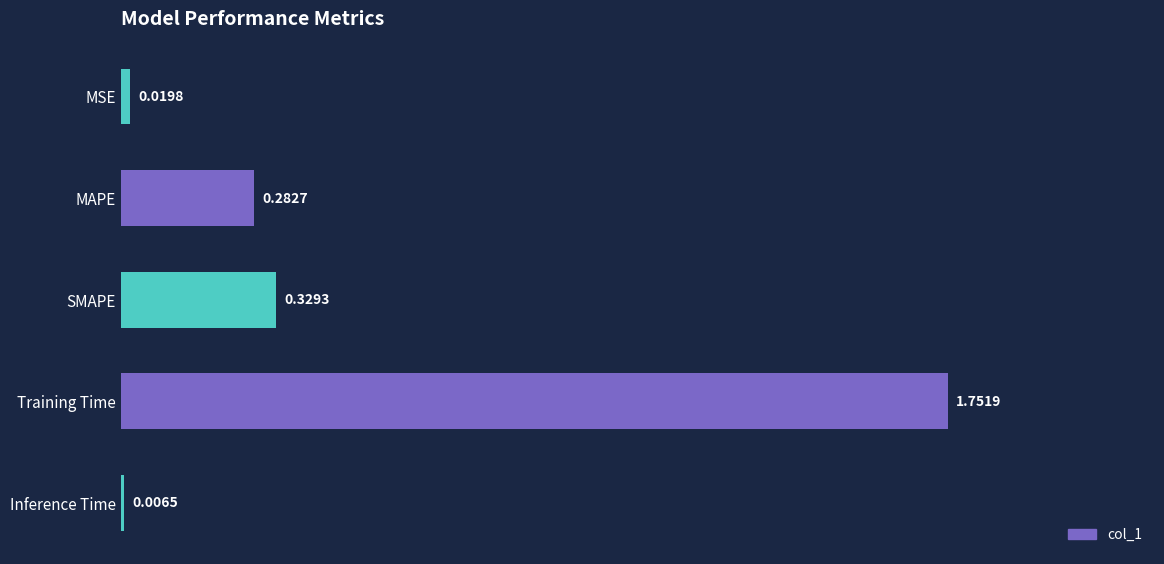

What is the average value?

0.5